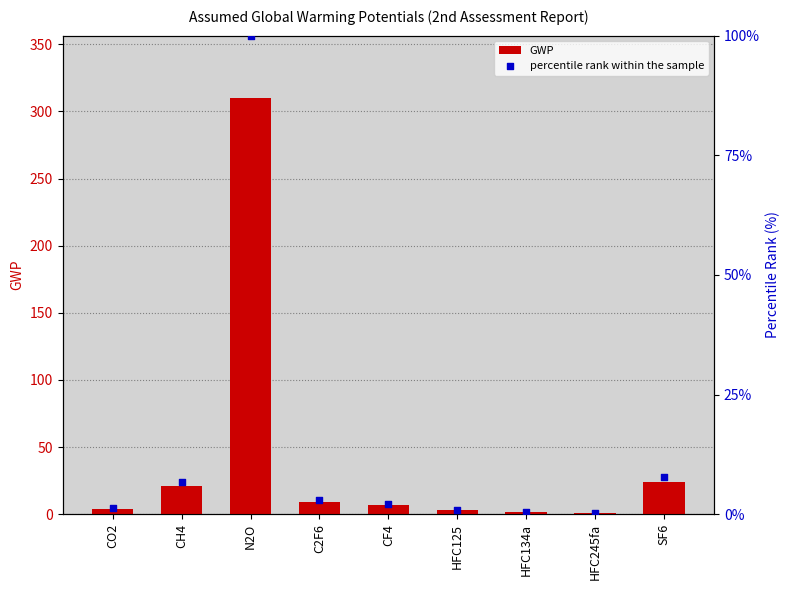

Which series reaches the maximum Y coordinate?

GWP